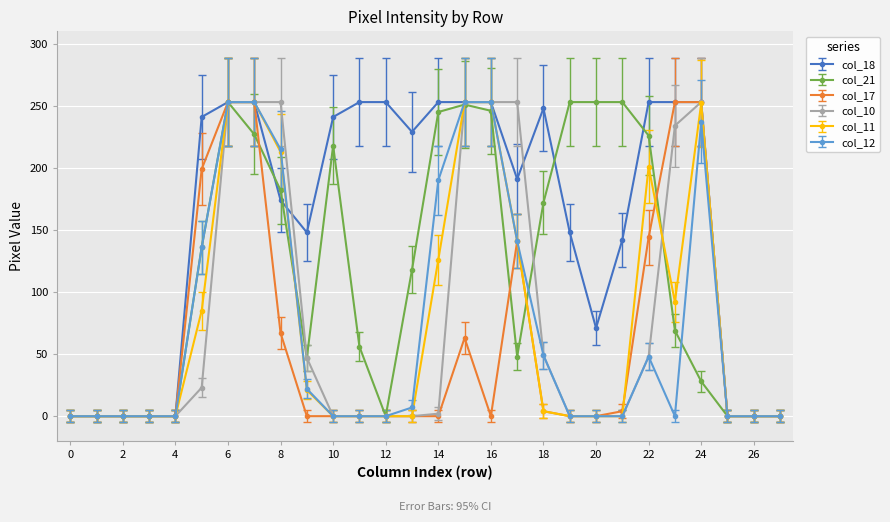

What is the highest value of the col_17 series?

253